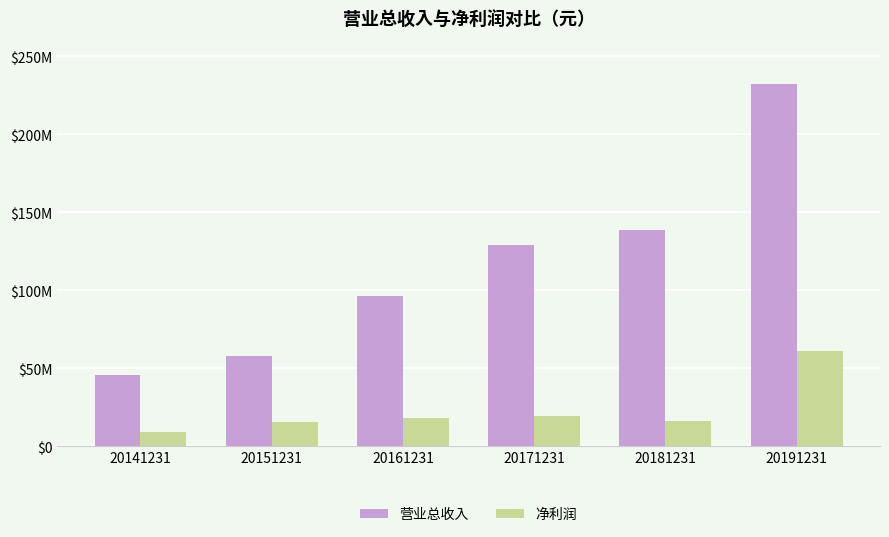

Rank the series by their maximum value, from lowest to highest.

净利润, 营业总收入